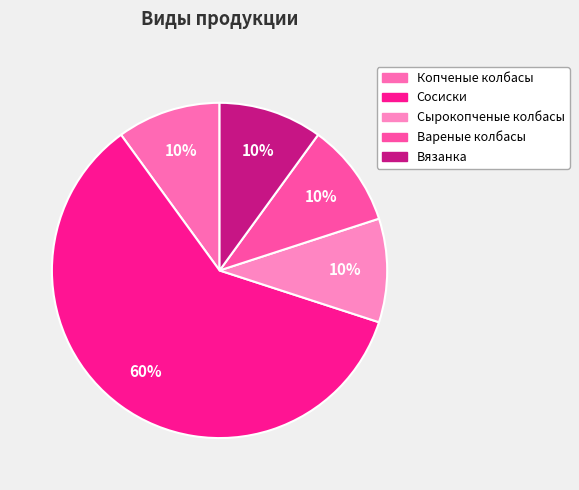

Approximately how many times larger is the value at Вязанка compared to Копченые колбасы?

1.0